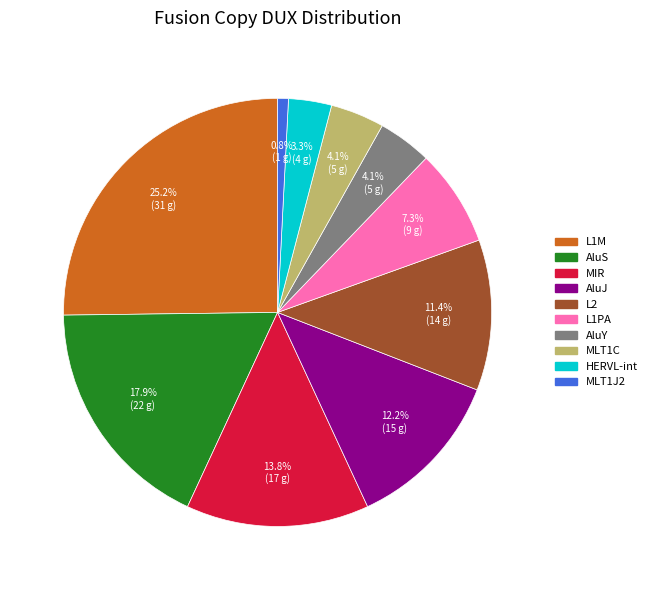

What percentage is NOT represented by L1PA?

92.7%